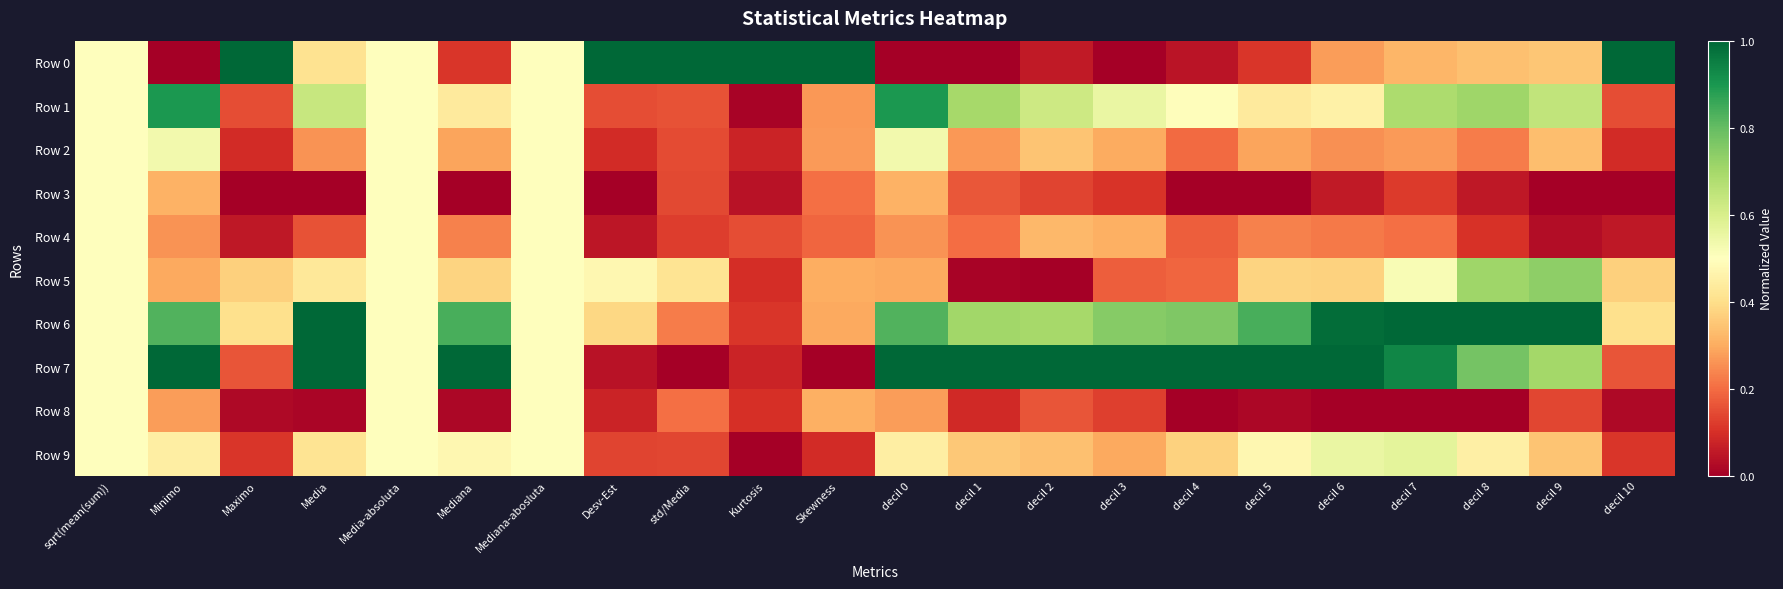

Reading left to right, transcribe all the data shown in this chart.

Row 0: sqrt(mean(sum))=0.5	Minimo=0.0	Maximo=1.0	Media=0.4	Media-absoluta=0.5	Mediana=0.1	Mediana-abosluta=0.5	Desv-Est=1.0	std/Media=1.0	Kurtosis=1.0	Skewness=1.0	decil 0=0.0	decil 1=0.0	decil 2=0.1	decil 3=0.0	decil 4=0.0	decil 5=0.1	decil 6=0.3	decil 7=0.3	decil 8=0.3	decil 9=0.4	decil 10=1.0
Row 1: sqrt(mean(sum))=0.5	Minimo=0.9	Maximo=0.1	Media=0.6	Media-absoluta=0.5	Mediana=0.4	Mediana-abosluta=0.5	Desv-Est=0.1	std/Media=0.2	Kurtosis=0.0	Skewness=0.3	decil 0=0.9	decil 1=0.7	decil 2=0.6	decil 3=0.6	decil 4=0.5	decil 5=0.4	decil 6=0.5	decil 7=0.7	decil 8=0.7	decil 9=0.6	decil 10=0.1
Row 2: sqrt(mean(sum))=0.5	Minimo=0.5	Maximo=0.1	Media=0.3	Media-absoluta=0.5	Mediana=0.3	Mediana-abosluta=0.5	Desv-Est=0.1	std/Media=0.1	Kurtosis=0.1	Skewness=0.3	decil 0=0.5	decil 1=0.3	decil 2=0.3	decil 3=0.3	decil 4=0.2	decil 5=0.3	decil 6=0.3	decil 7=0.3	decil 8=0.2	decil 9=0.3	decil 10=0.1
Row 3: sqrt(mean(sum))=0.5	Minimo=0.3	Maximo=0.0	Media=0.0	Media-absoluta=0.5	Mediana=0.0	Mediana-abosluta=0.5	Desv-Est=0.0	std/Media=0.1	Kurtosis=0.0	Skewness=0.2	decil 0=0.3	decil 1=0.2	decil 2=0.1	decil 3=0.1	decil 4=0.0	decil 5=0.0	decil 6=0.1	decil 7=0.1	decil 8=0.1	decil 9=0.0	decil 10=0.0
Row 4: sqrt(mean(sum))=0.5	Minimo=0.3	Maximo=0.1	Media=0.2	Media-absoluta=0.5	Mediana=0.2	Mediana-abosluta=0.5	Desv-Est=0.0	std/Media=0.1	Kurtosis=0.2	Skewness=0.2	decil 0=0.3	decil 1=0.2	decil 2=0.3	decil 3=0.3	decil 4=0.2	decil 5=0.2	decil 6=0.2	decil 7=0.2	decil 8=0.1	decil 9=0.0	decil 10=0.1
Row 5: sqrt(mean(sum))=0.5	Minimo=0.3	Maximo=0.4	Media=0.4	Media-absoluta=0.5	Mediana=0.4	Mediana-abosluta=0.5	Desv-Est=0.5	std/Media=0.4	Kurtosis=0.1	Skewness=0.3	decil 0=0.3	decil 1=0.0	decil 2=0.0	decil 3=0.2	decil 4=0.2	decil 5=0.4	decil 6=0.4	decil 7=0.5	decil 8=0.7	decil 9=0.7	decil 10=0.4
Row 6: sqrt(mean(sum))=0.5	Minimo=0.8	Maximo=0.4	Media=1.0	Media-absoluta=0.5	Mediana=0.8	Mediana-abosluta=0.5	Desv-Est=0.4	std/Media=0.2	Kurtosis=0.1	Skewness=0.3	decil 0=0.8	decil 1=0.7	decil 2=0.7	decil 3=0.7	decil 4=0.8	decil 5=0.8	decil 6=1.0	decil 7=1.0	decil 8=1.0	decil 9=1.0	decil 10=0.4
Row 7: sqrt(mean(sum))=0.5	Minimo=1.0	Maximo=0.2	Media=1.0	Media-absoluta=0.5	Mediana=1.0	Mediana-abosluta=0.5	Desv-Est=0.0	std/Media=0.0	Kurtosis=0.1	Skewness=0.0	decil 0=1.0	decil 1=1.0	decil 2=1.0	decil 3=1.0	decil 4=1.0	decil 5=1.0	decil 6=1.0	decil 7=0.9	decil 8=0.8	decil 9=0.7	decil 10=0.2
Row 8: sqrt(mean(sum))=0.5	Minimo=0.3	Maximo=0.0	Media=0.0	Media-absoluta=0.5	Mediana=0.0	Mediana-abosluta=0.5	Desv-Est=0.1	std/Media=0.2	Kurtosis=0.1	Skewness=0.3	decil 0=0.3	decil 1=0.1	decil 2=0.2	decil 3=0.1	decil 4=0.0	decil 5=0.0	decil 6=0.0	decil 7=0.0	decil 8=0.0	decil 9=0.1	decil 10=0.0
Row 9: sqrt(mean(sum))=0.5	Minimo=0.4	Maximo=0.1	Media=0.4	Media-absoluta=0.5	Mediana=0.5	Mediana-abosluta=0.5	Desv-Est=0.1	std/Media=0.1	Kurtosis=0.0	Skewness=0.1	decil 0=0.4	decil 1=0.4	decil 2=0.3	decil 3=0.3	decil 4=0.4	decil 5=0.5	decil 6=0.6	decil 7=0.6	decil 8=0.5	decil 9=0.3	decil 10=0.1